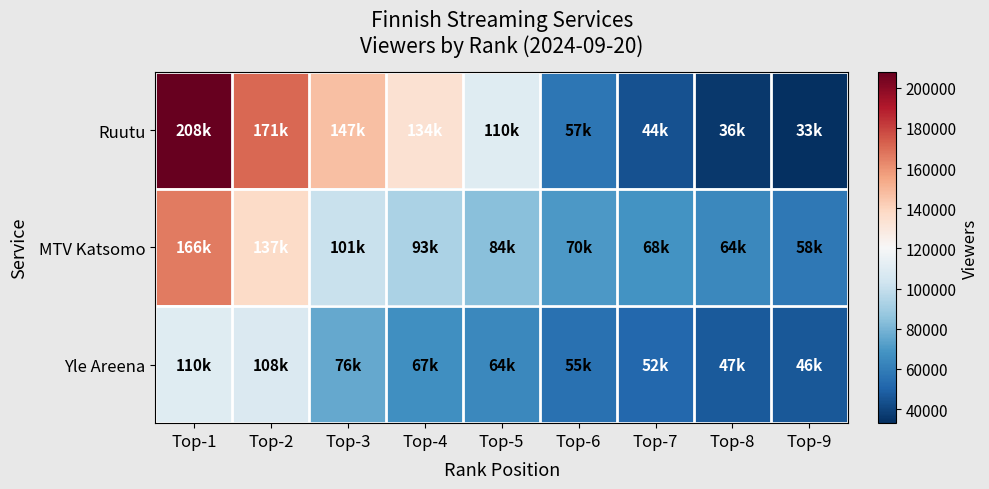

List the series in order of their peak value, highest first.

Ruutu, MTV Katsomo, Yle Areena